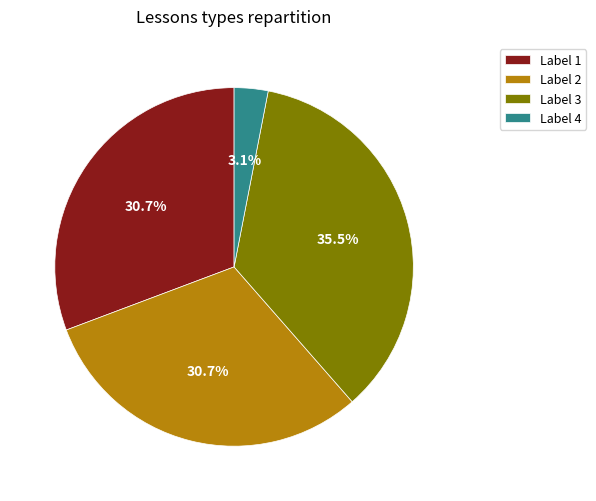

Is there any slice that represents more than half of the pie?

No